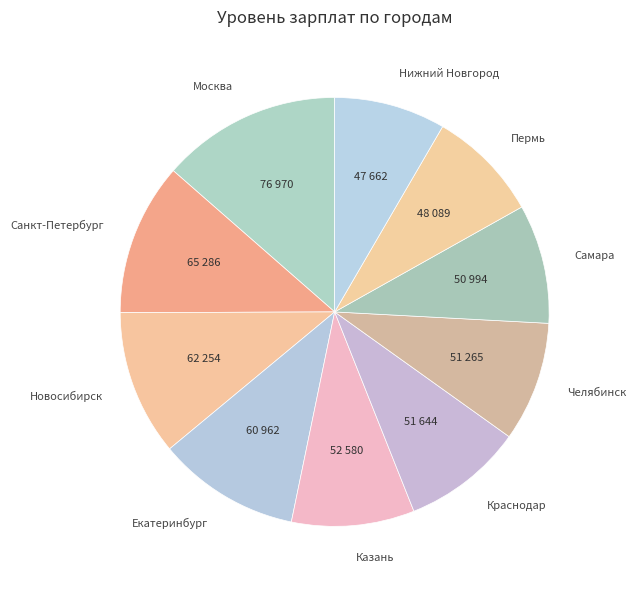

Does Пермь represent more than half of the total?

No